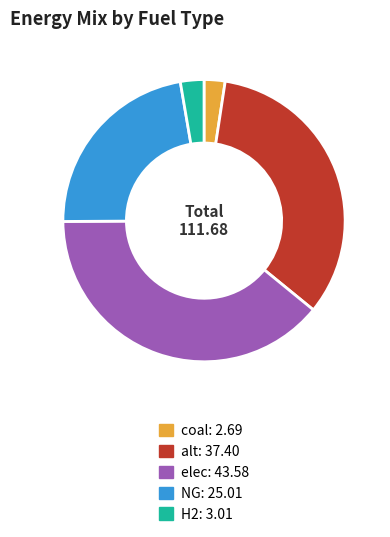

How many slices are in this pie chart?

5